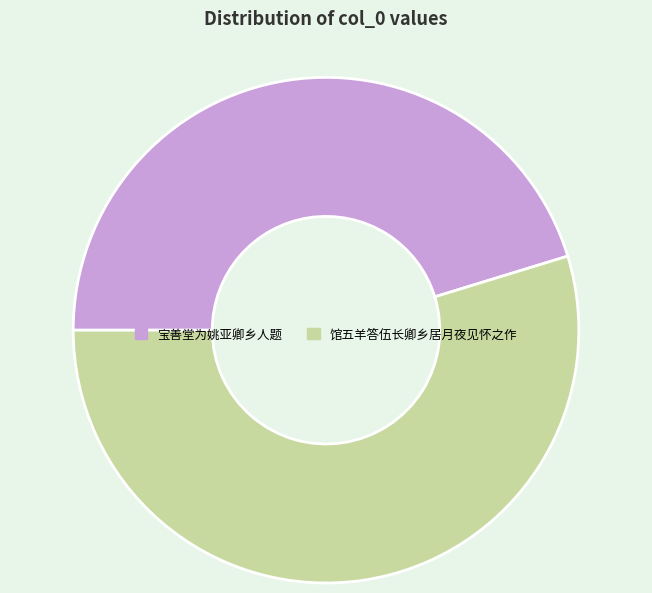

Which has a higher value, 馆五羊答伍长卿乡居月夜见怀之作 or 宝善堂为姚亚卿乡人题?

馆五羊答伍长卿乡居月夜见怀之作